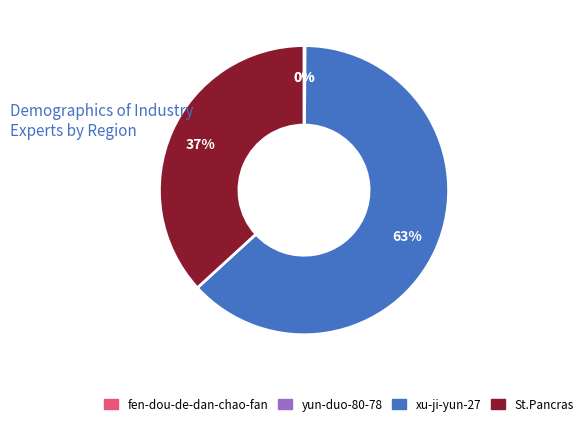

Which category has the biggest portion of the pie?

xu-ji-yun-27